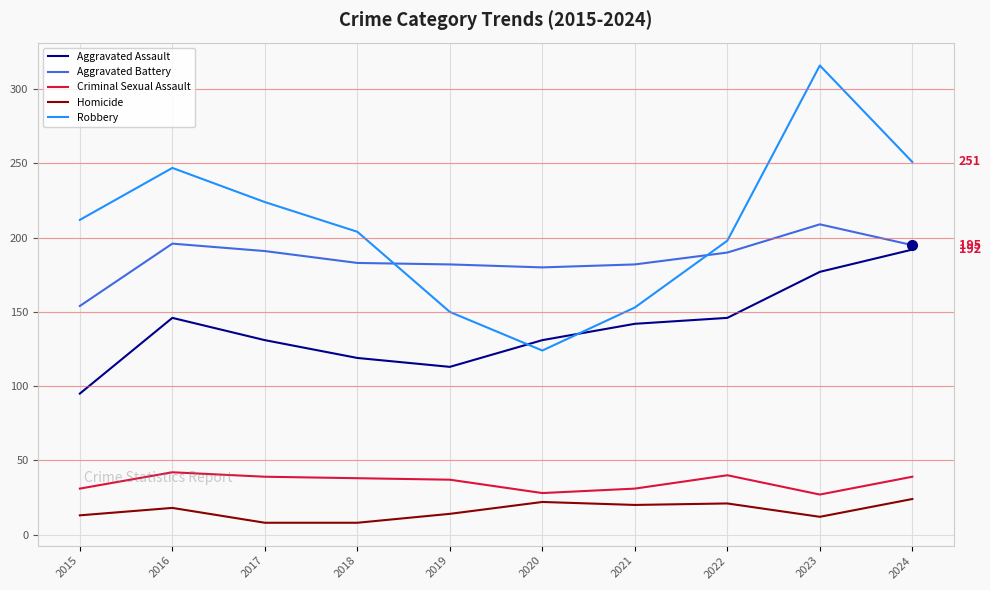

List the series in order of their peak value, highest first.

Robbery, Aggravated Battery, Aggravated Assault, Criminal Sexual Assault, Homicide